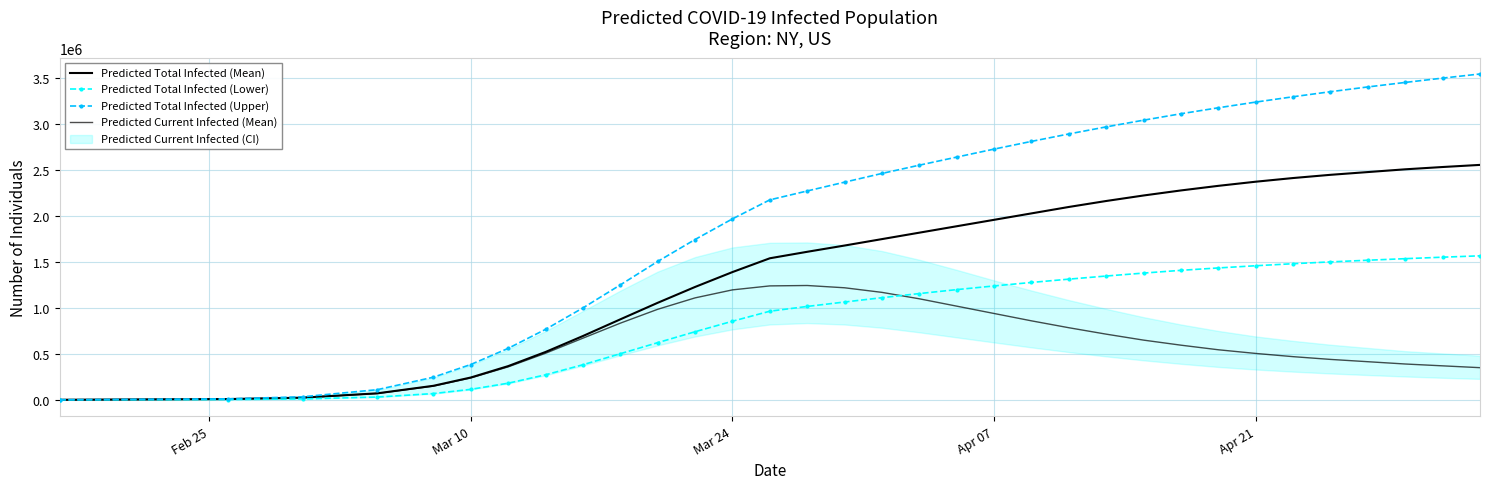

What is the value of the Predicted Current Infected (Mean) point at the 8th from the left?

507088